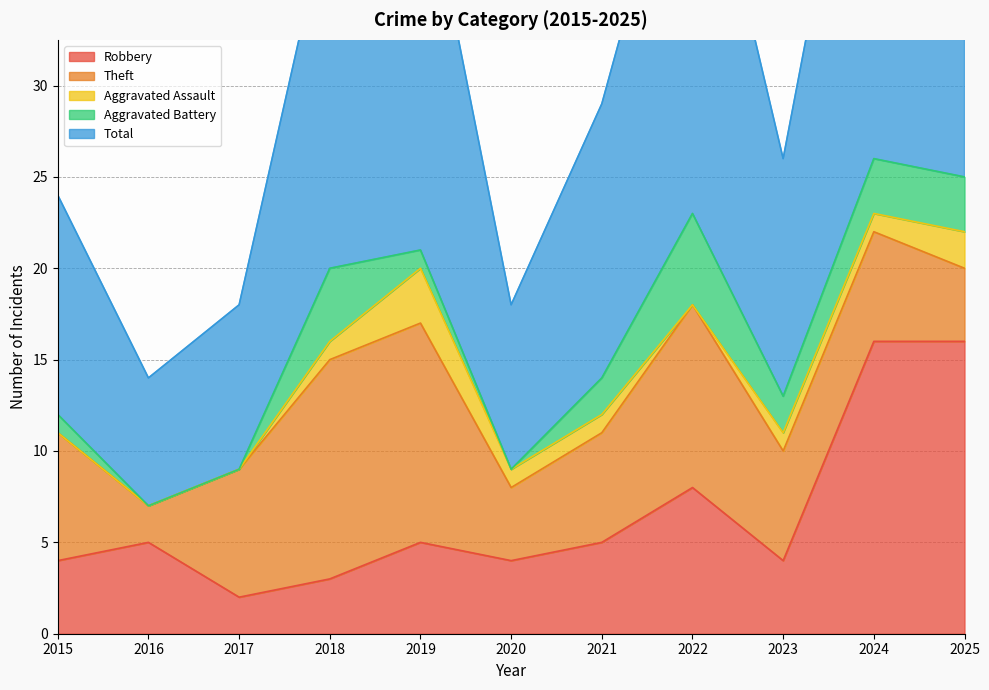

What is the highest value of the Aggravated Battery series?

5